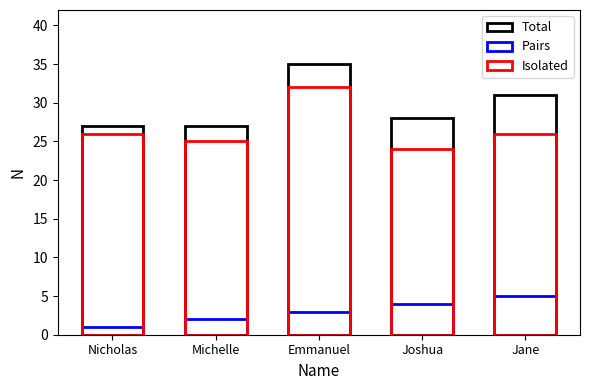

Which label corresponds to the largest value in the chart?

Emmanuel